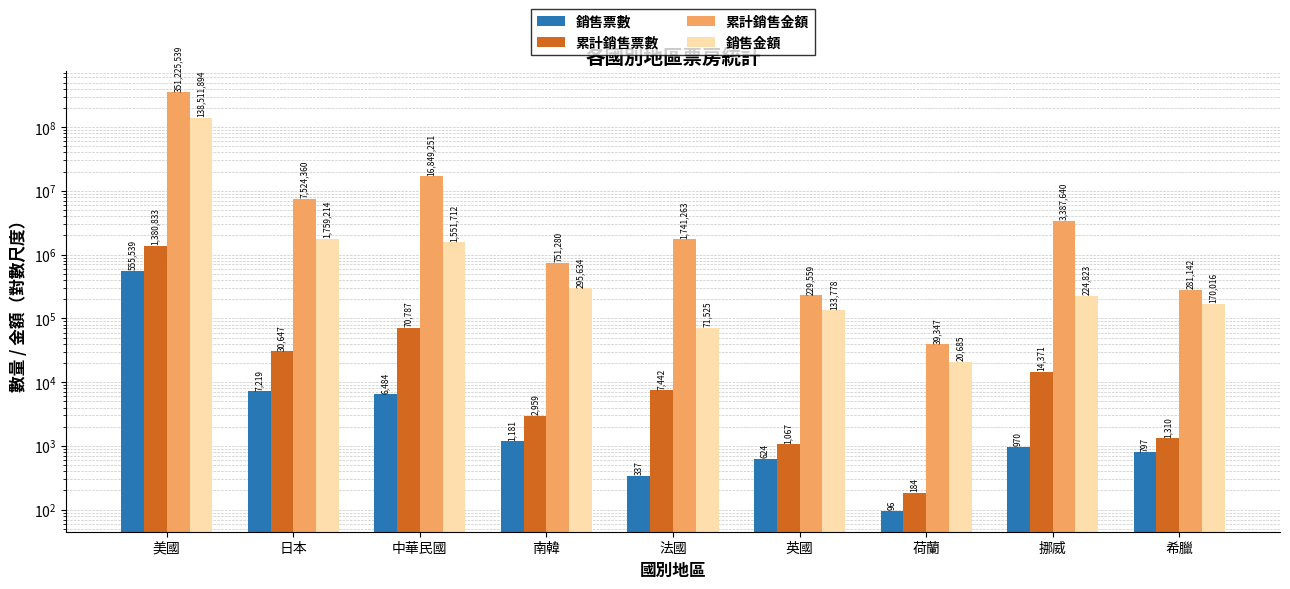

Reading left to right, extract all data points from this chart.

銷售票數: 555539	7219	6484	1181	337	624	96	970	797
累計銷售票數: 1380833	30647	70787	2959	7442	1067	184	14371	1310
累計銷售金額: 351225539	7524360	16849251	751280	1741263	229559	39347	3387640	281142
銷售金額: 138511894	1759214	1551712	295634	71525	133778	20685	224823	170016